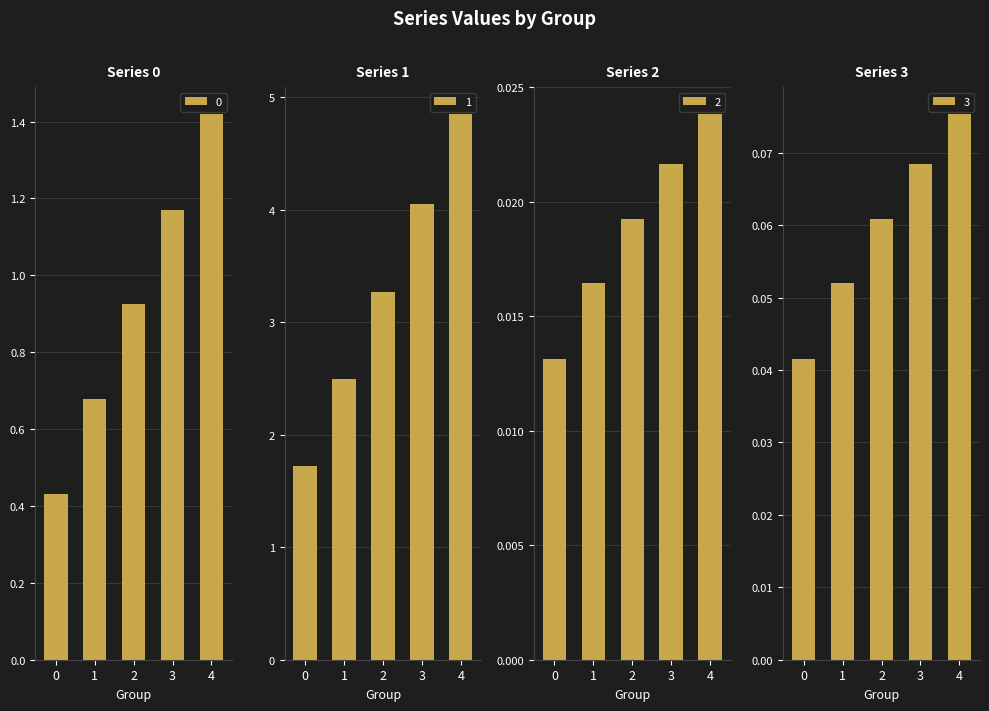

Which has a higher value, 4 or 0?

4